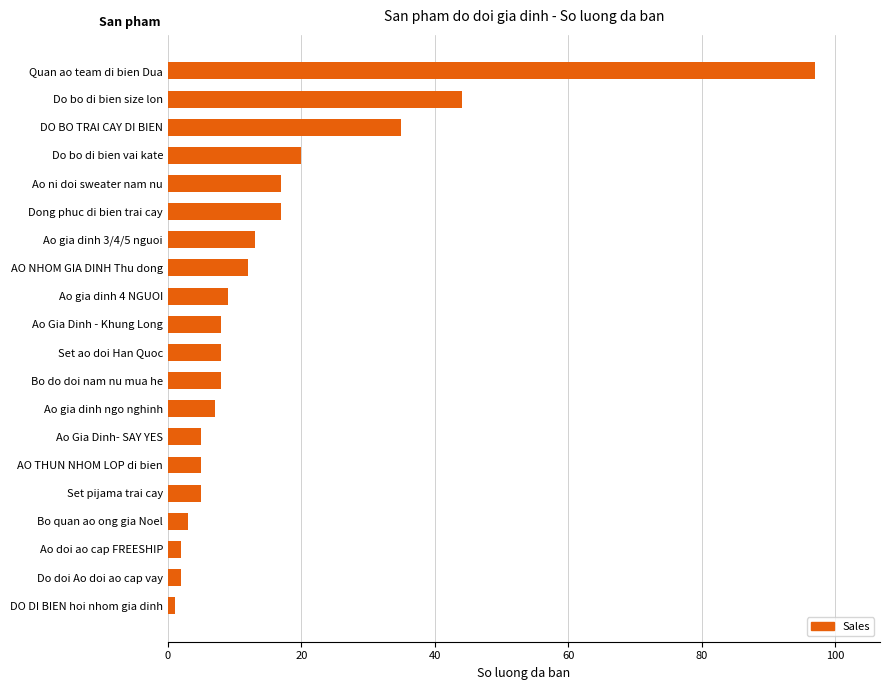

What is the average value?

16